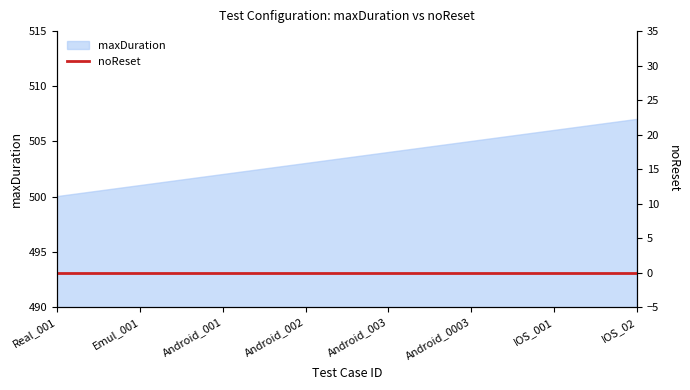

How many data points are less than 504?

4